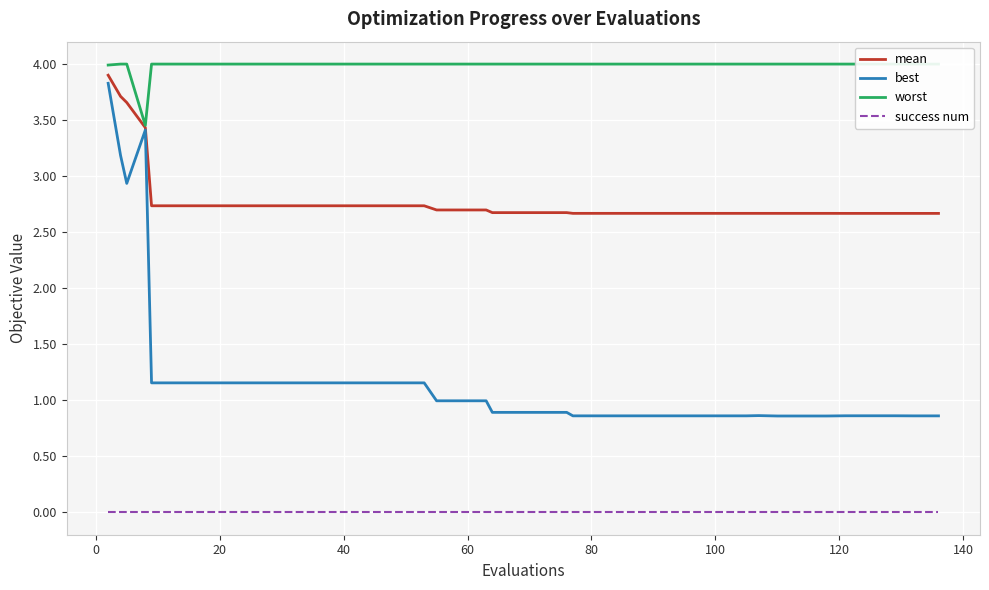

What is the maximum value for best?

3.8